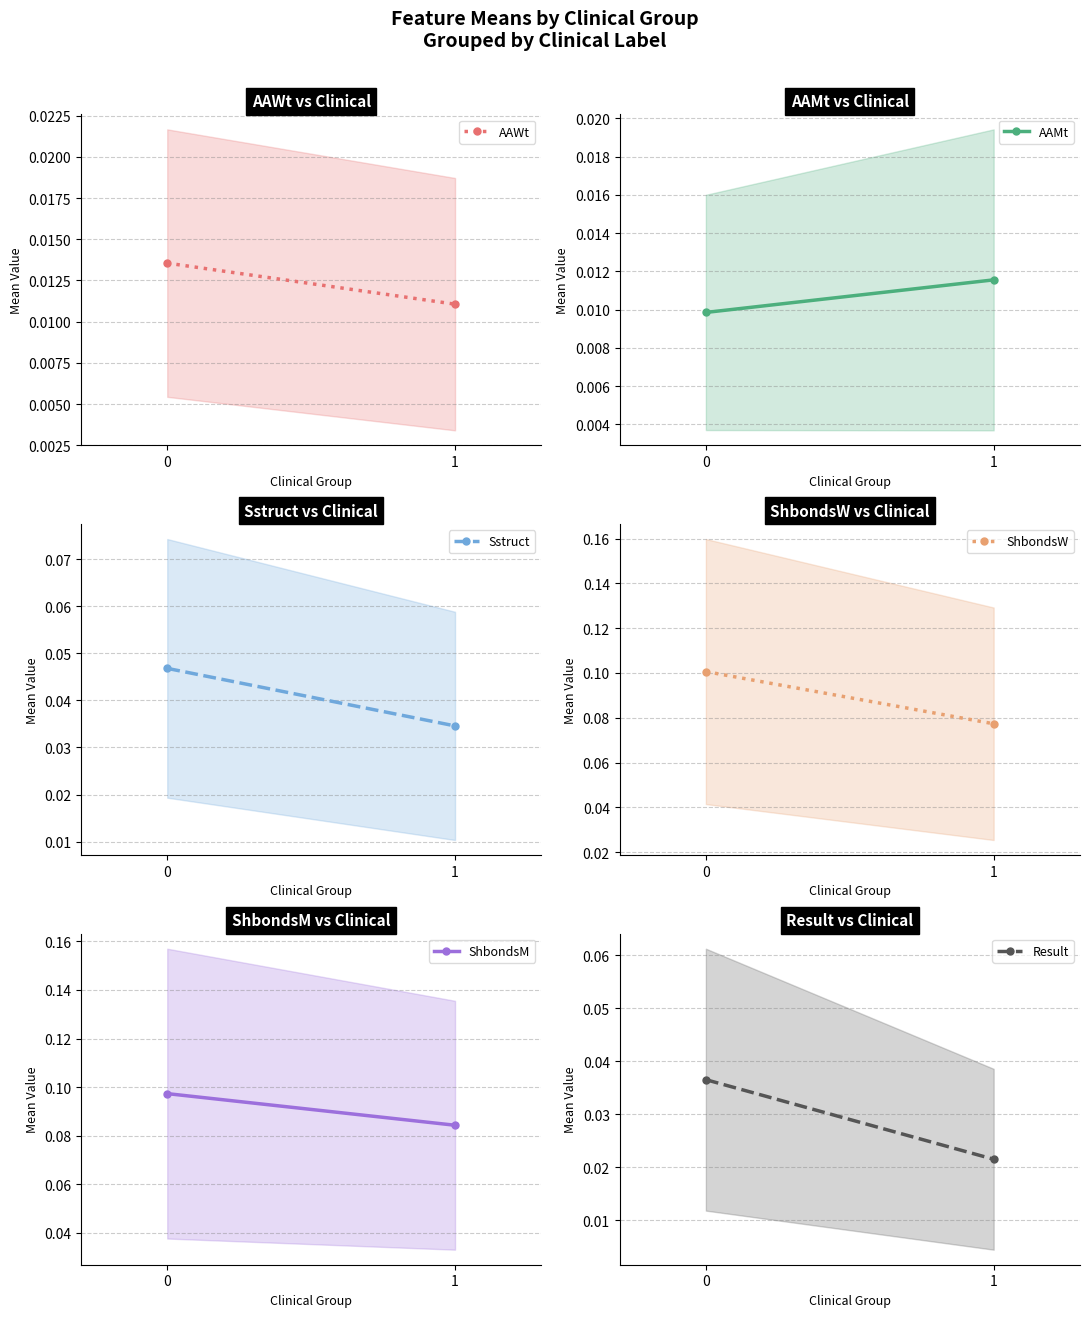

What are all the series names shown in the legend?

AAWt, AAMt, Sstruct, ShbondsW, ShbondsM, Result